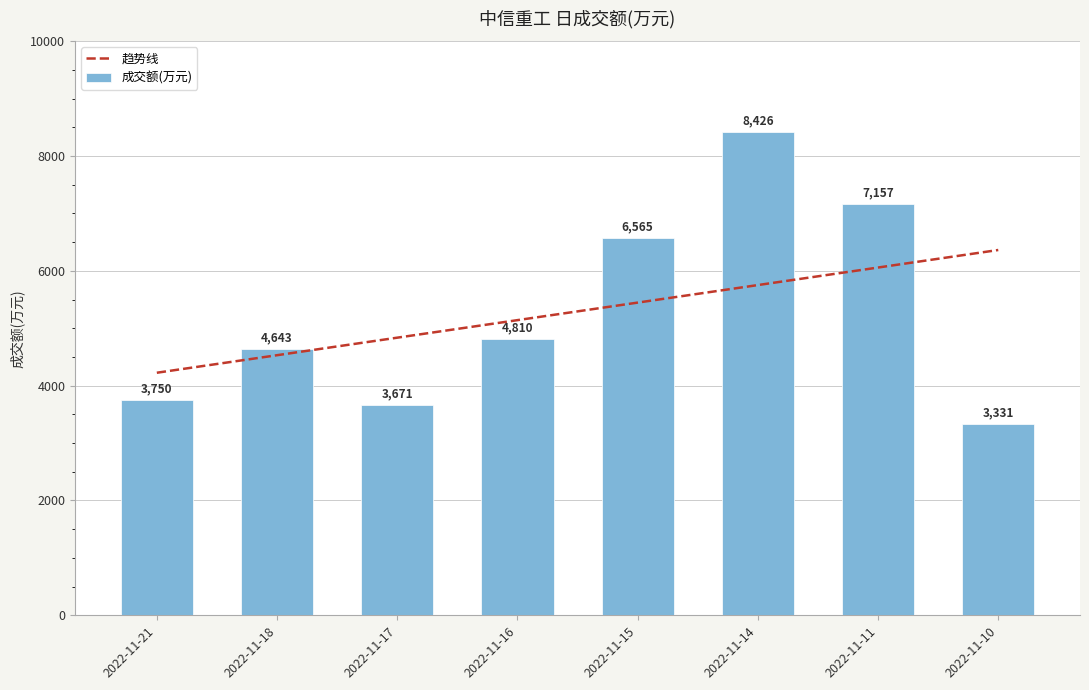

Which series has the largest total across all categories?

成交额(万元)